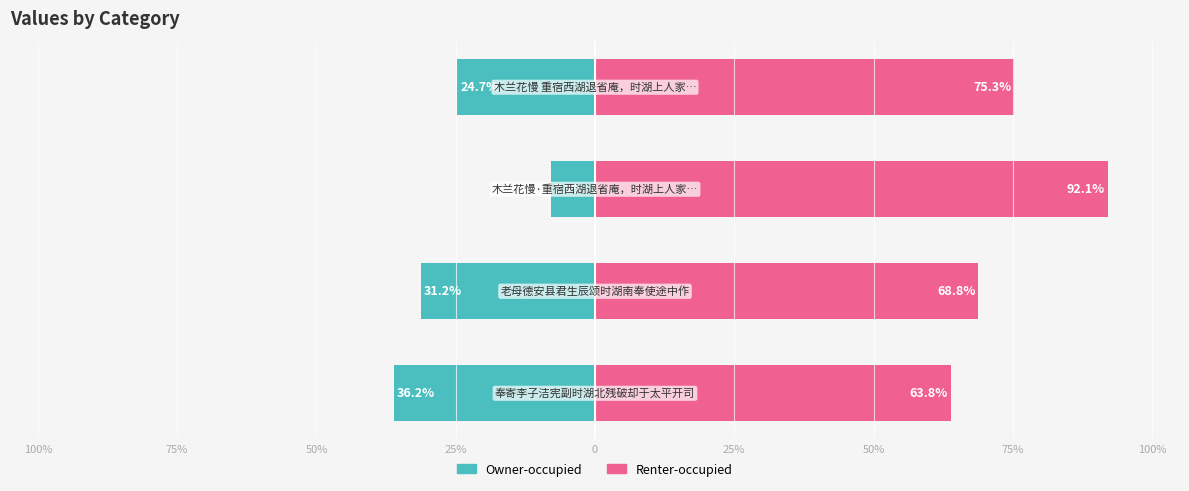

How many series are shown in this chart?

2